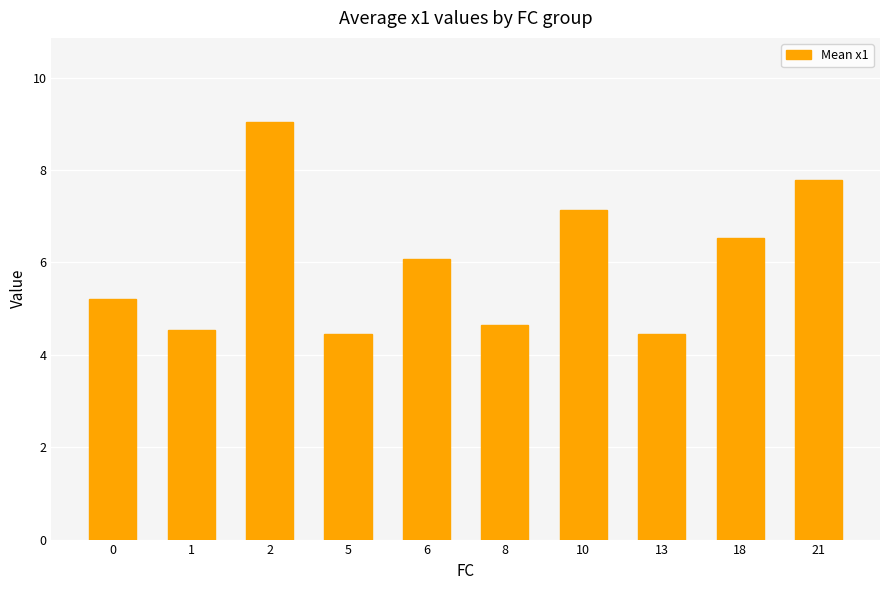

What is the value of the 6th bar from the left?

4.6